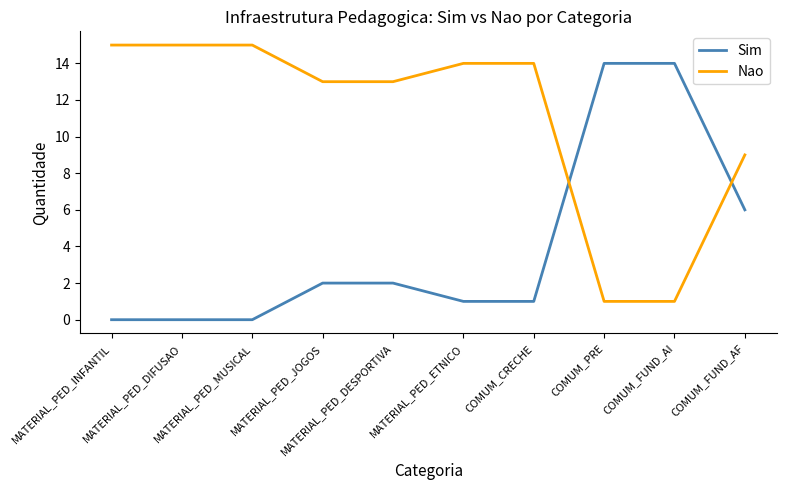

Rank the series at MATERIAL_PED_DIFUSAO from lowest to highest value.

Sim, Nao